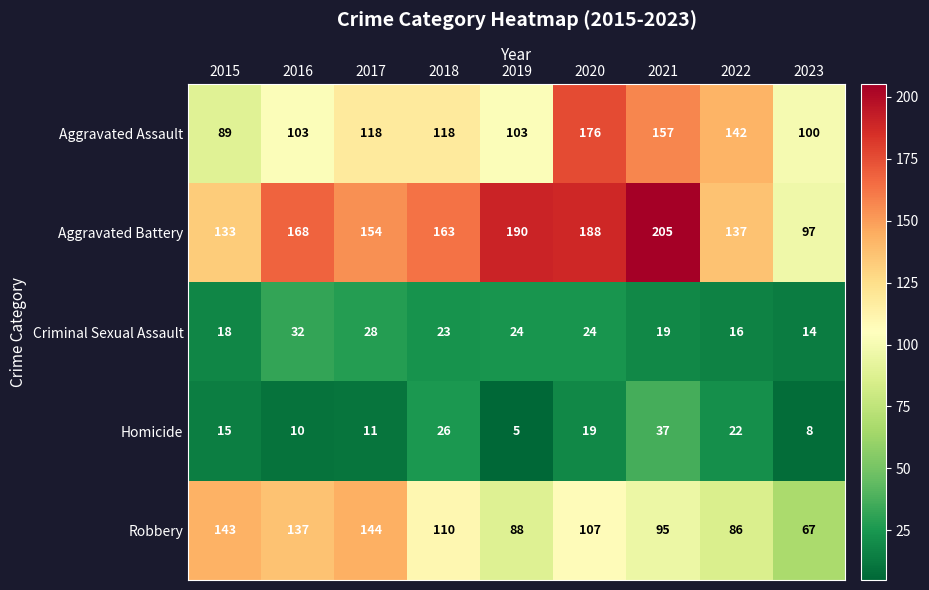

Rank the series at 2015 from highest to lowest value.

Robbery, Aggravated Battery, Aggravated Assault, Criminal Sexual Assault, Homicide